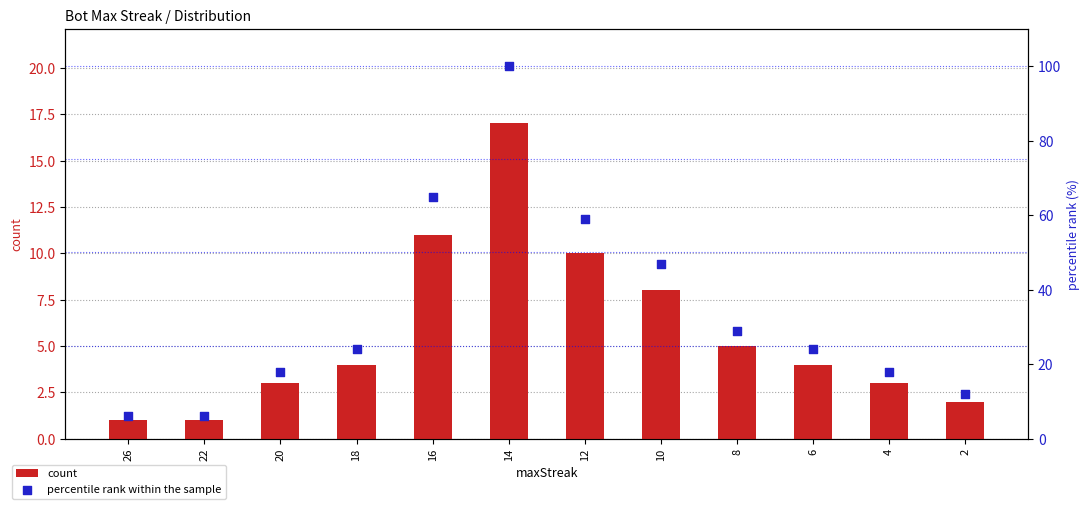

At which category is the sum across all series the highest?

14